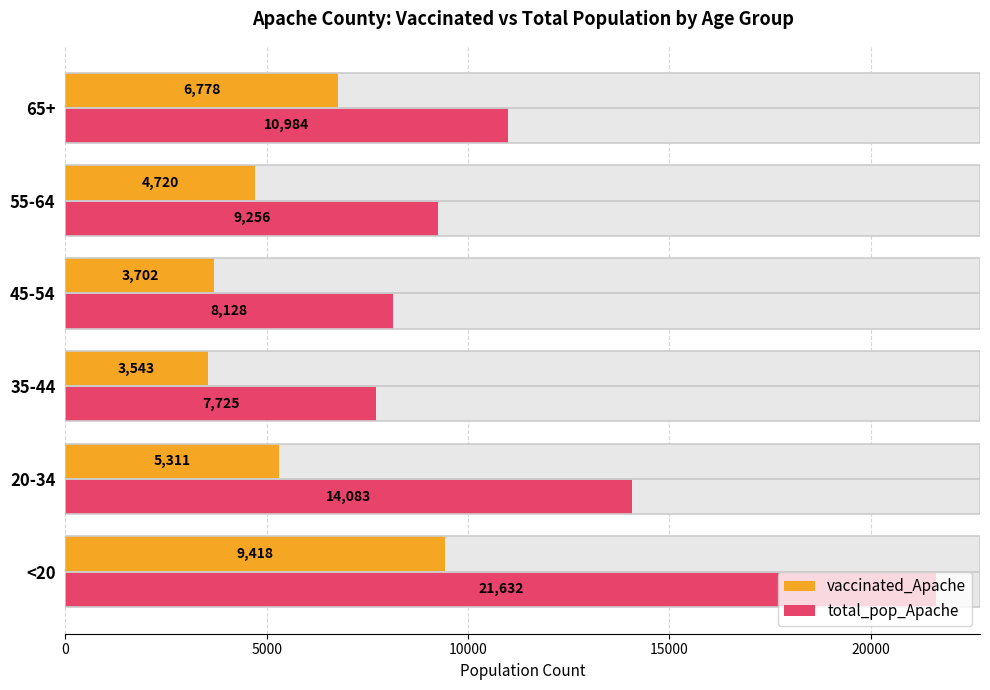

Which series has the widest spread of values?

total_pop_Apache